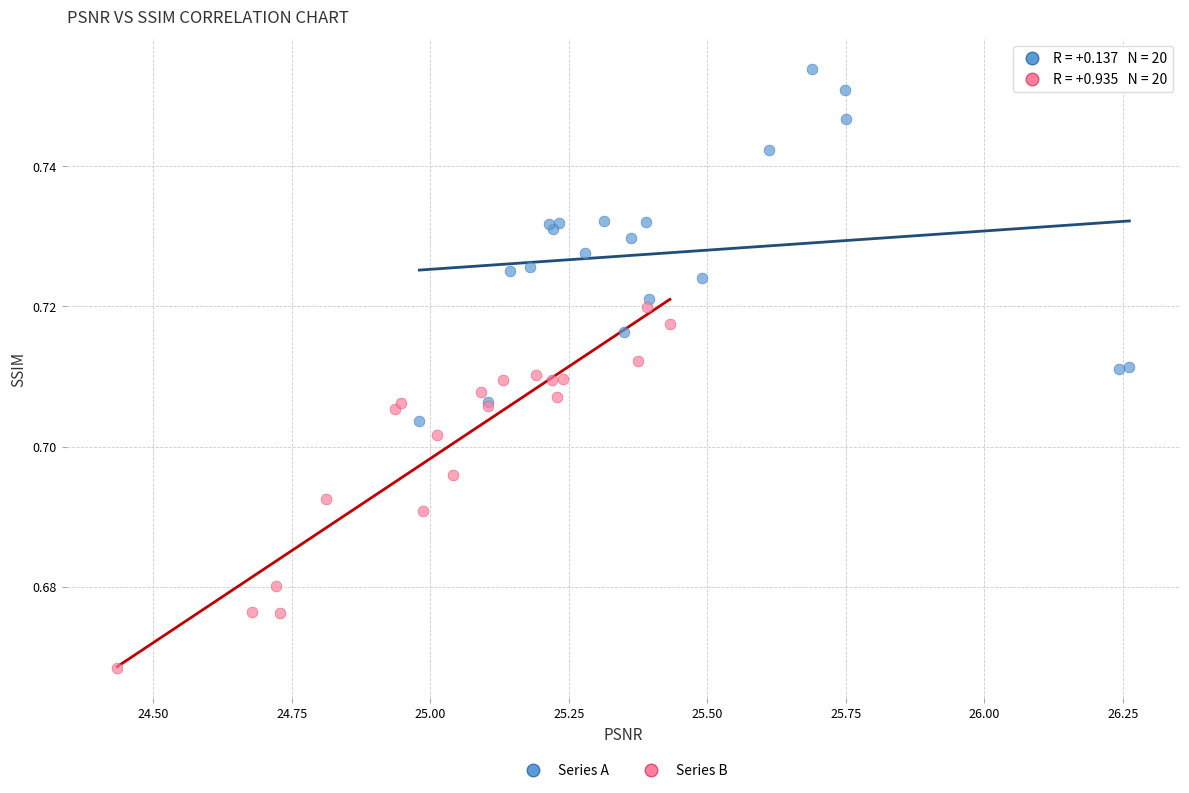

What are all the series names shown in the legend?

Series A, Series B